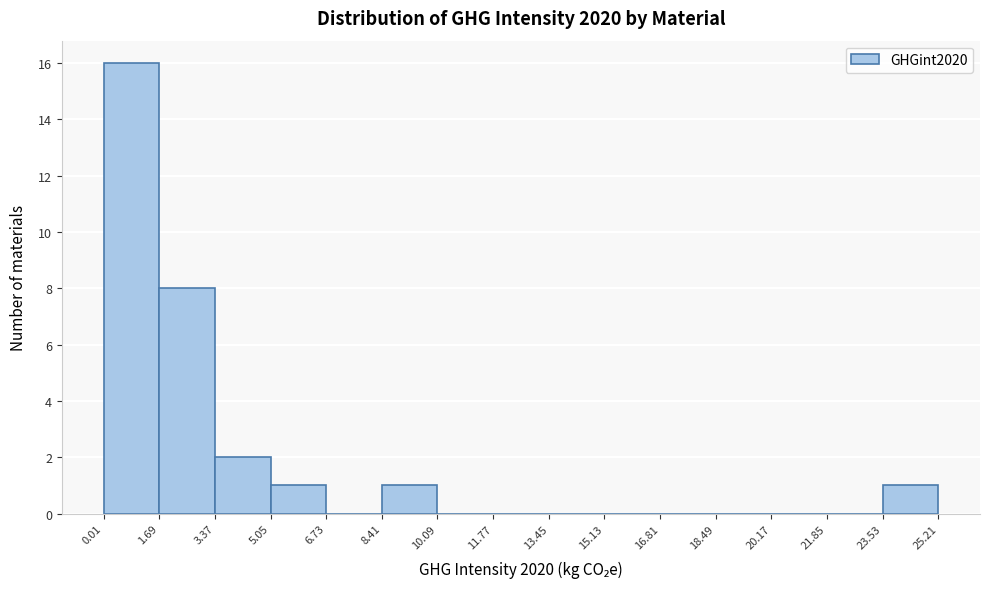

Reading left to right, list every bar in this chart as the range it spans on the x-axis followed by its height. The values are not printed on the chart, so give them approximately, as read against the axis.

0.01 to 1.69: 16
1.69 to 3.37: 8
3.37 to 5.05: 2
5.05 to 6.73: 1
6.73 to 8.41: 0
8.41 to 10.09: 1
10.09 to 11.77: 0
11.77 to 13.45: 0
13.45 to 15.13: 0
15.13 to 16.81: 0
16.81 to 18.49: 0
18.49 to 20.17: 0
20.17 to 21.85: 0
21.85 to 23.53: 0
23.53 to 25.21: 1